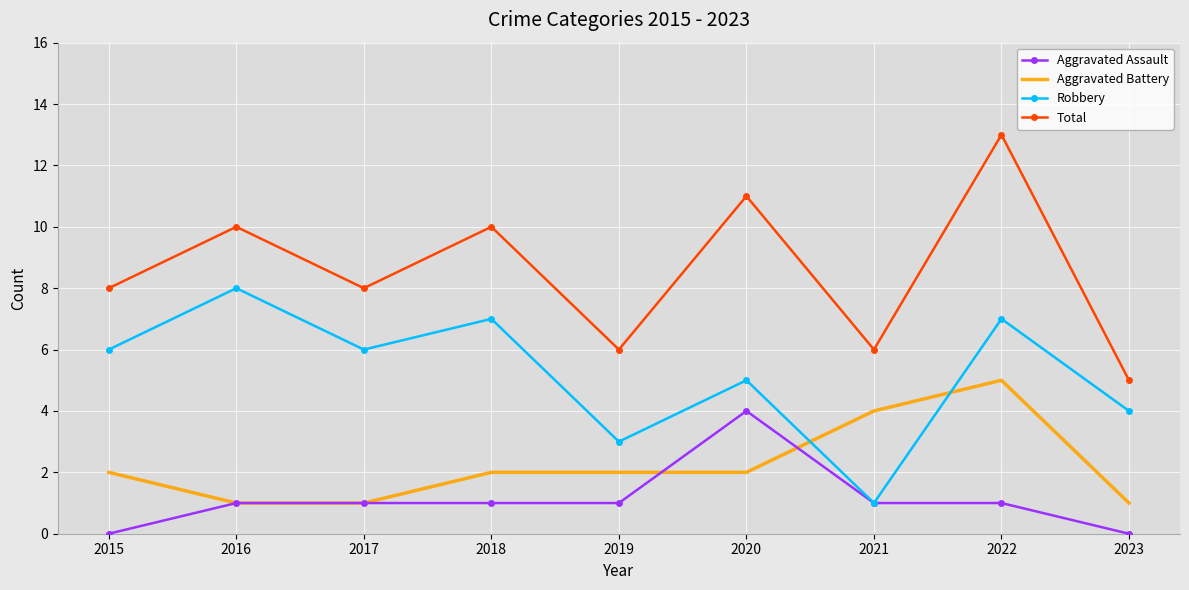

Which series has the widest spread of values?

Total